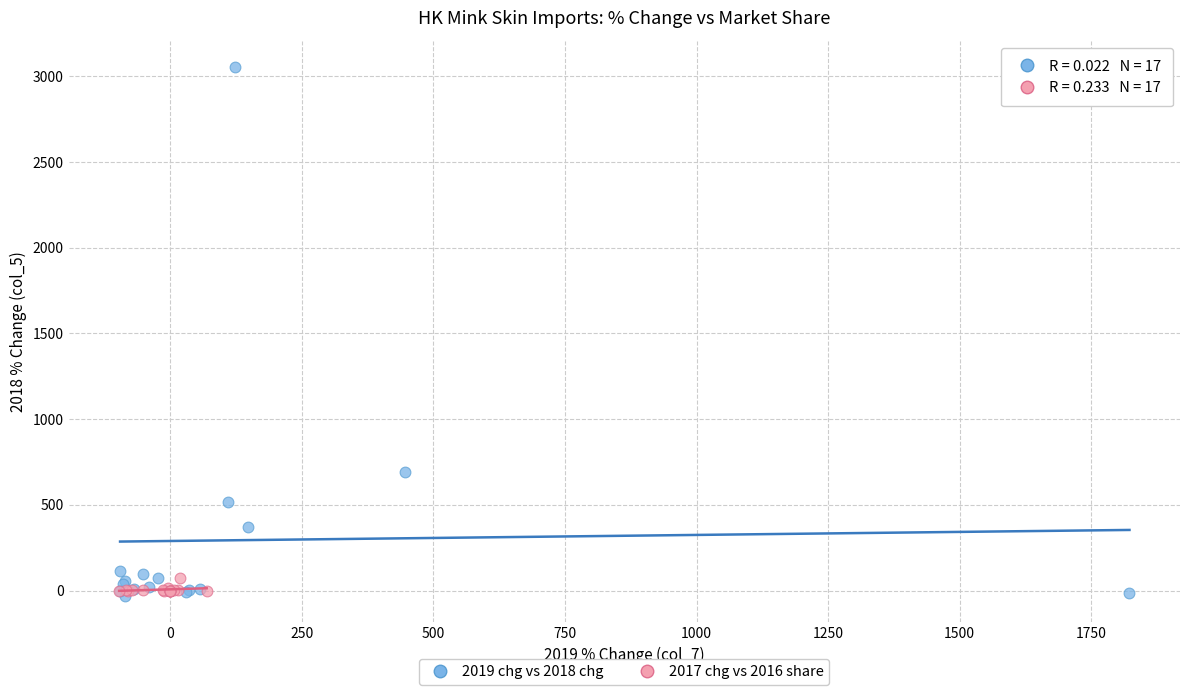

Which series contains the highest Y value?

2019 chg vs 2018 chg